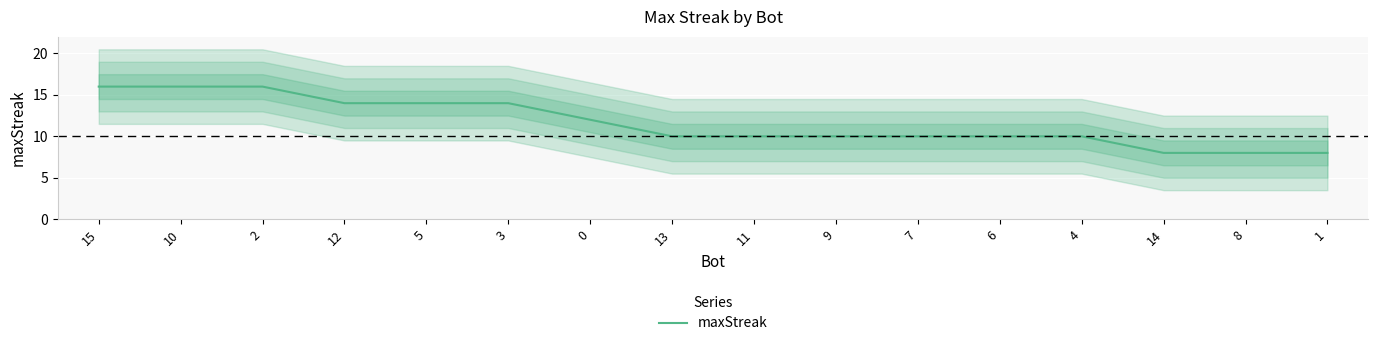

The chart shows a value of 12 at 0. True or false?

True